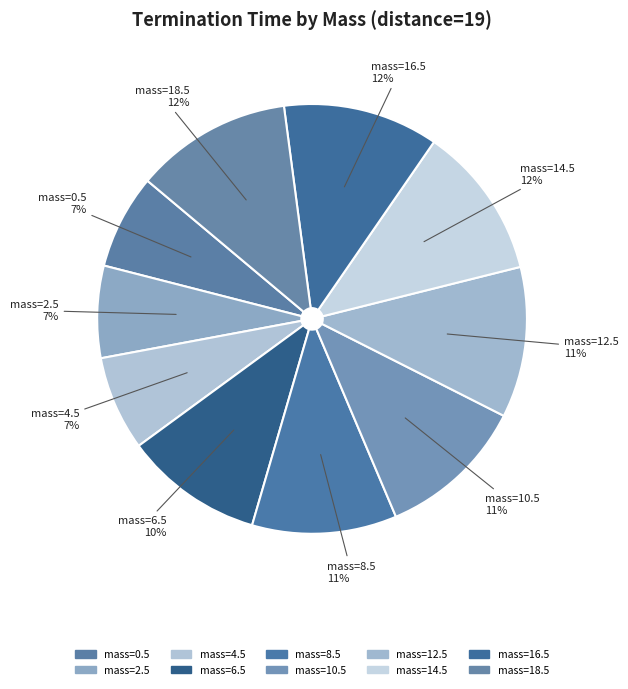

Rank the categories by value from highest to lowest.

19_18.5, 19_16.5, 19_14.5, 19_12.5, 19_10.5, 19_8.5, 19_6.5, 19_4.5, 19_0.5, 19_2.5